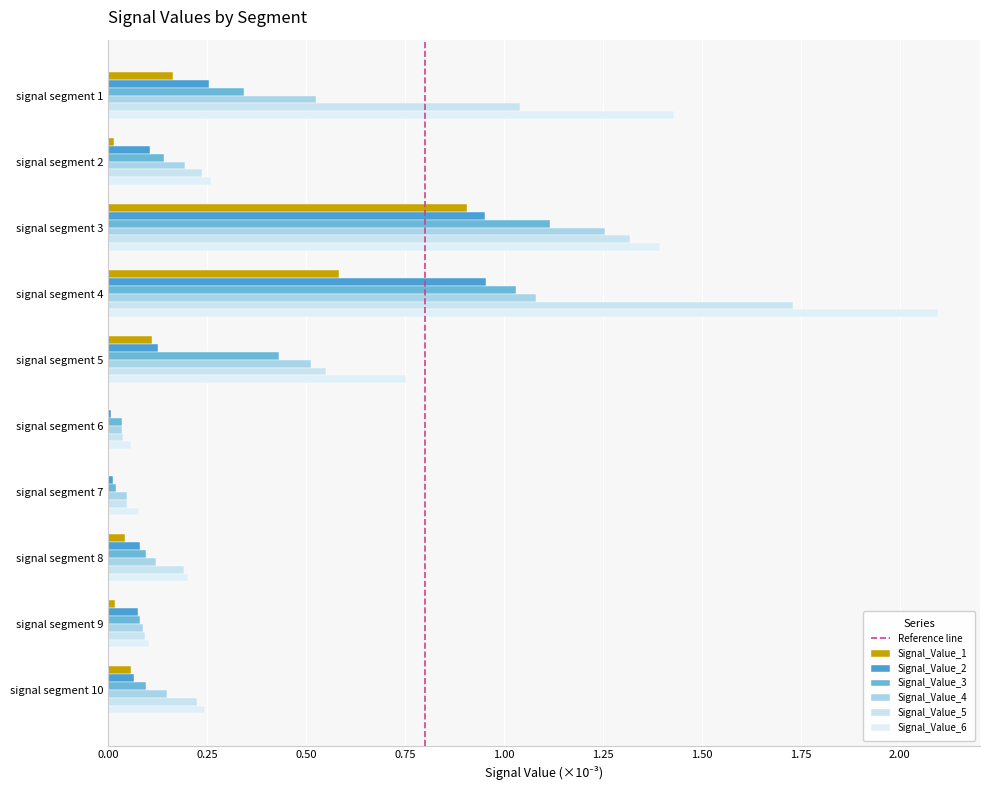

Is it true that Signal_Value_1 equals 0.0 at signal segment 2?

False